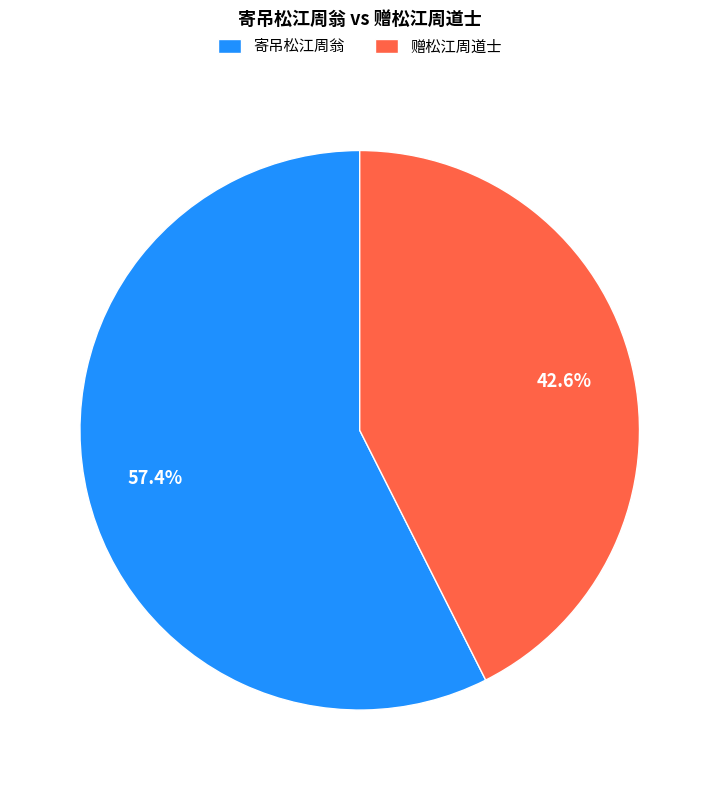

Which has a higher value, 赠松江周道士 or 寄吊松江周翁?

寄吊松江周翁